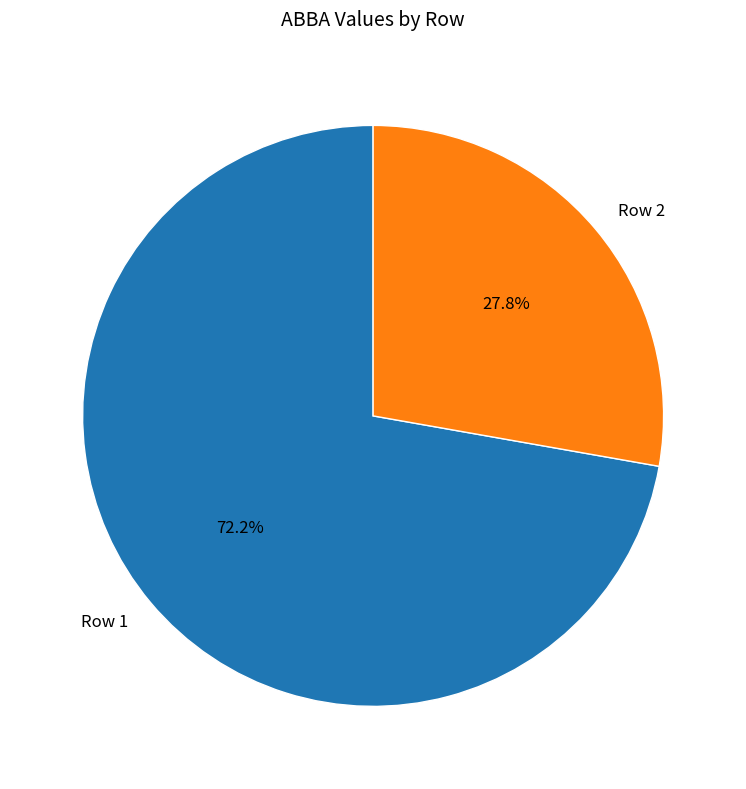

Between Row 1 and Row 2, which is larger?

Row 1